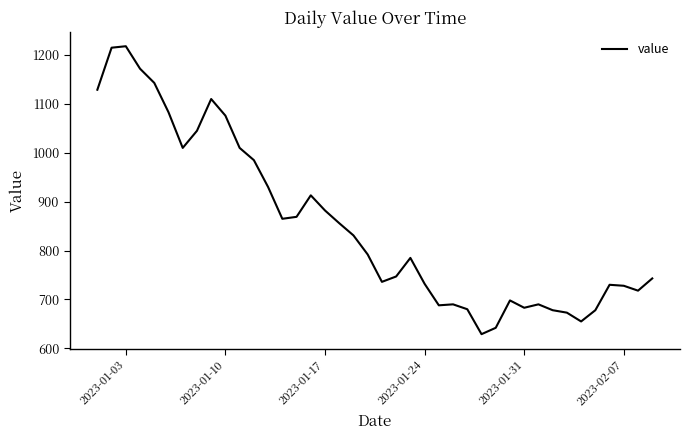

What is the greatest value displayed?

1218